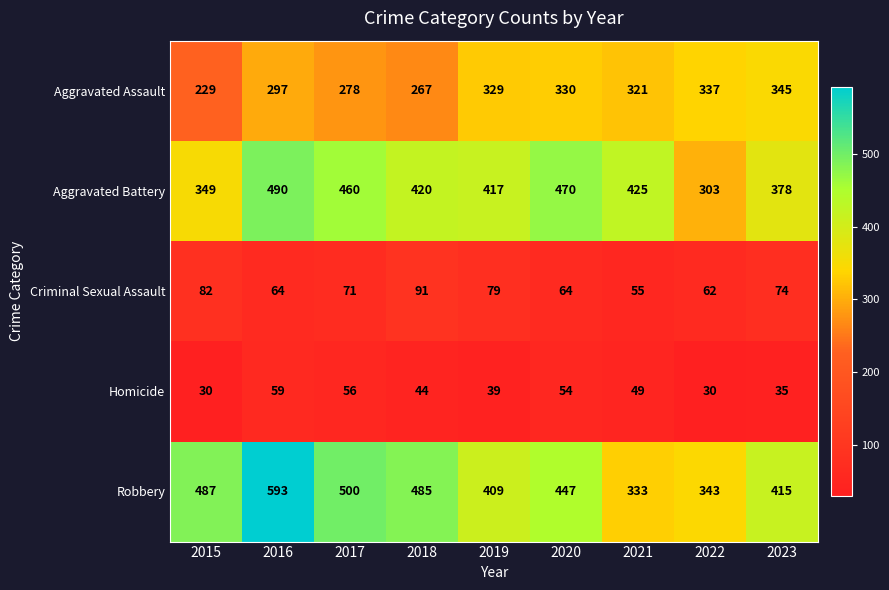

Is it true that Robbery equals 343 at 2022?

True